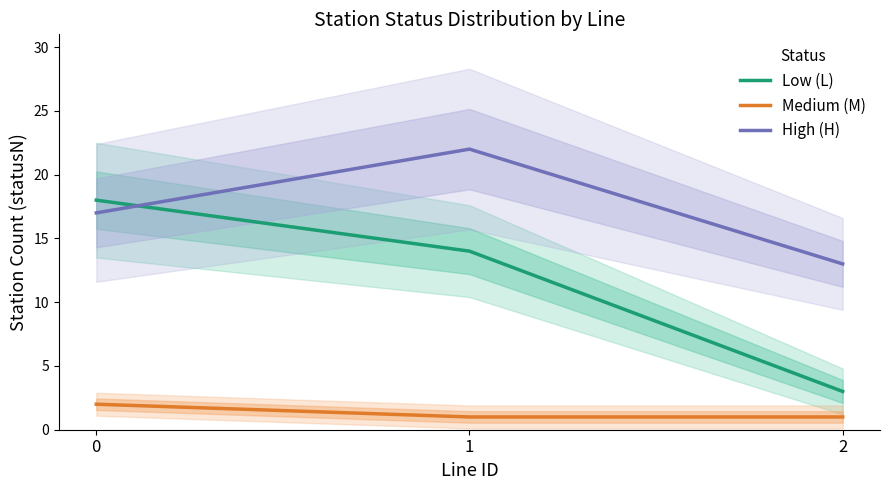

How many series are shown in this chart?

3